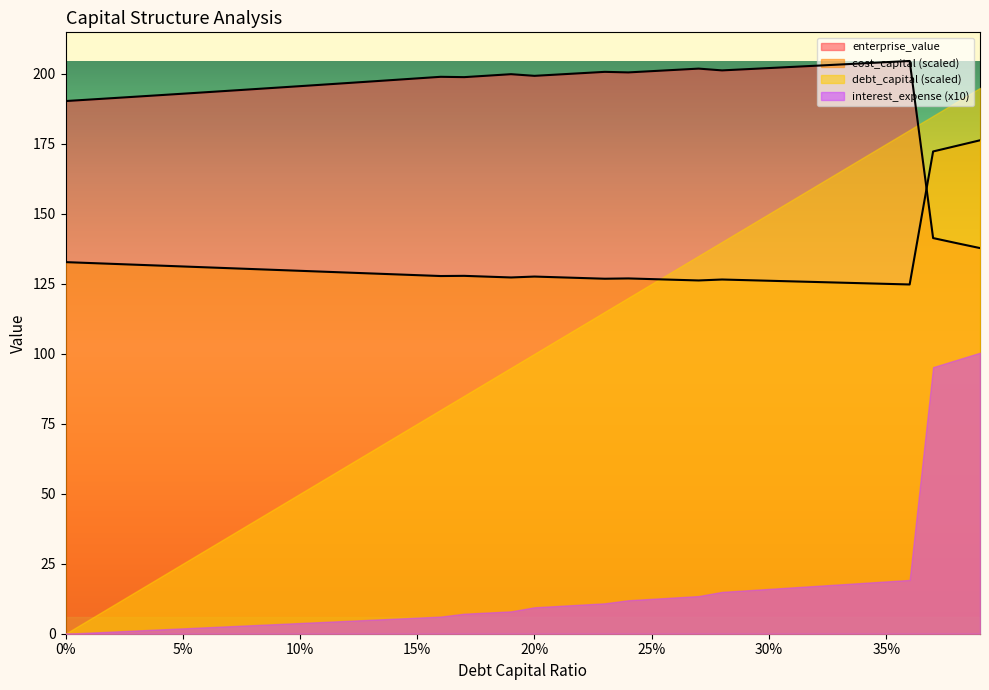

Which series ends up on top after the final intersection of debt_capital (scaled) and enterprise_value?

debt_capital (scaled)